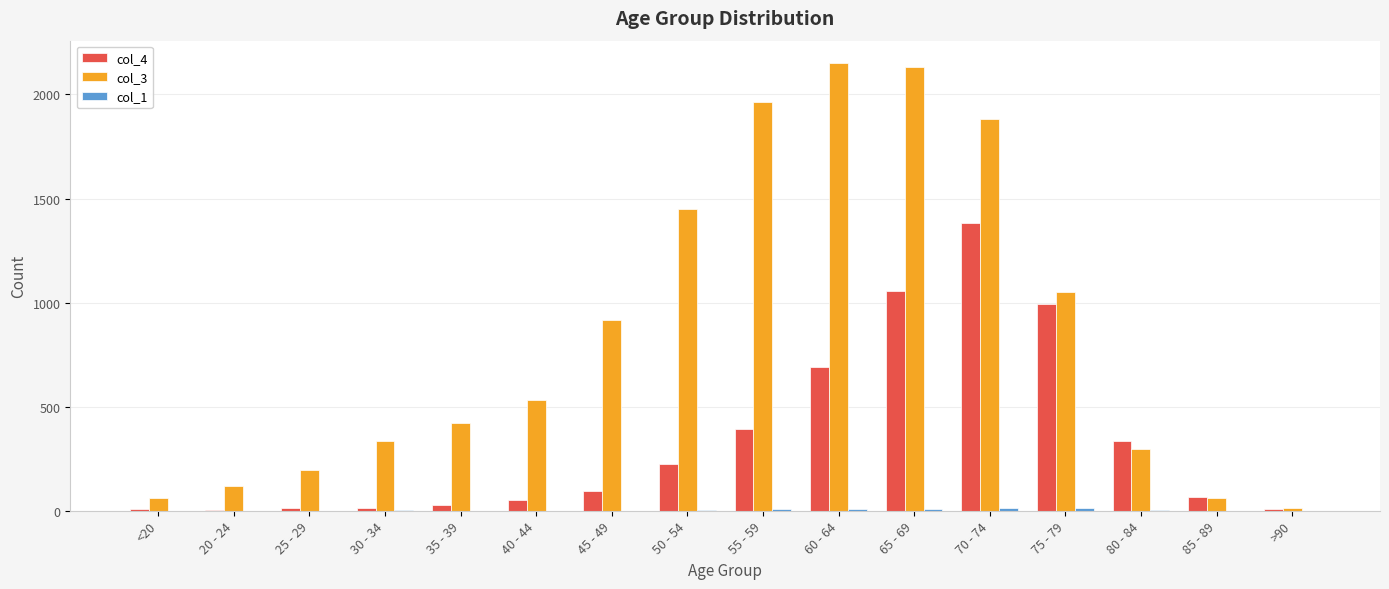

True or false: col_3 has a value of 2151 at 60 - 64.

True